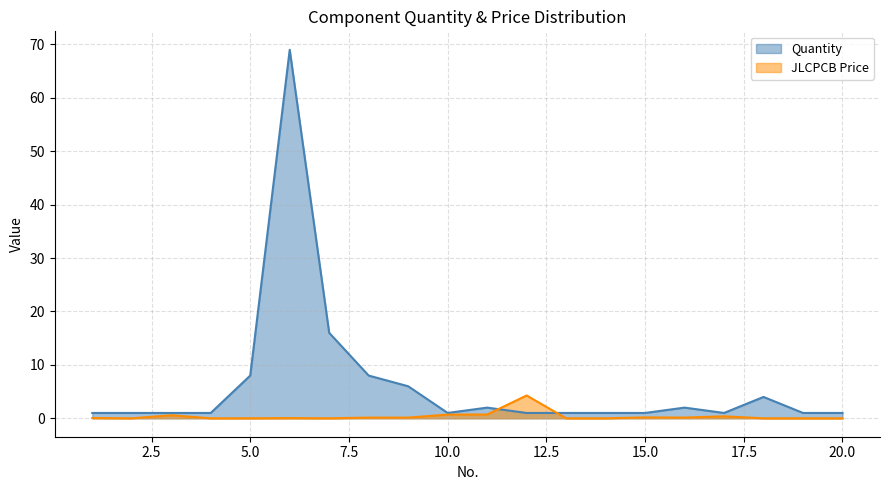

Between 16 and 19, which is larger?

16